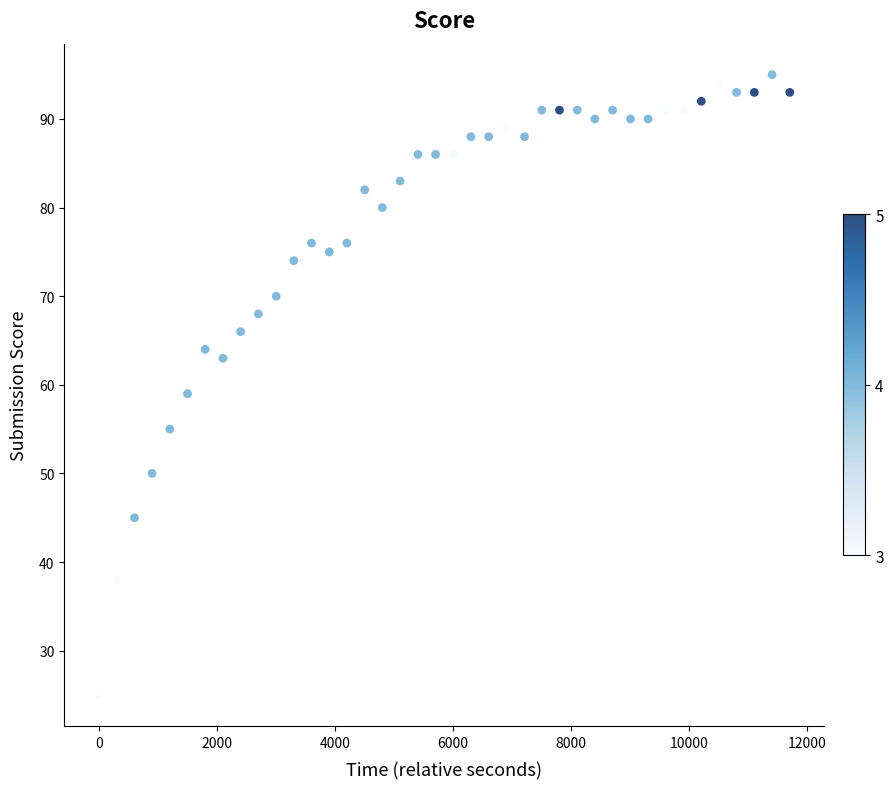

What Y value in the scatter plot is closest to 60?

59